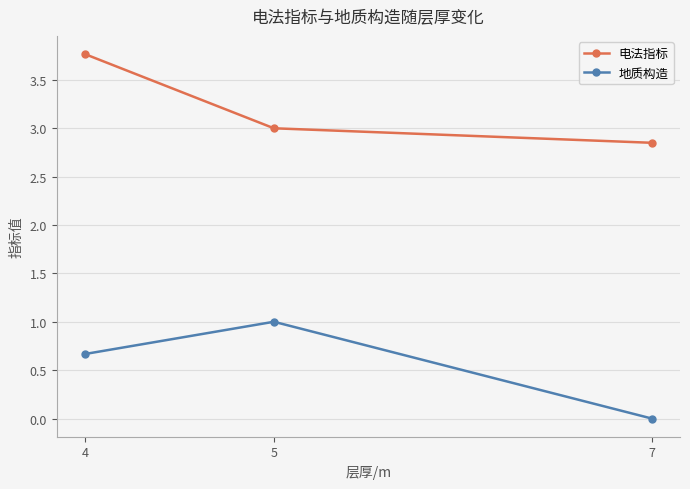

How many series are shown in this chart?

2